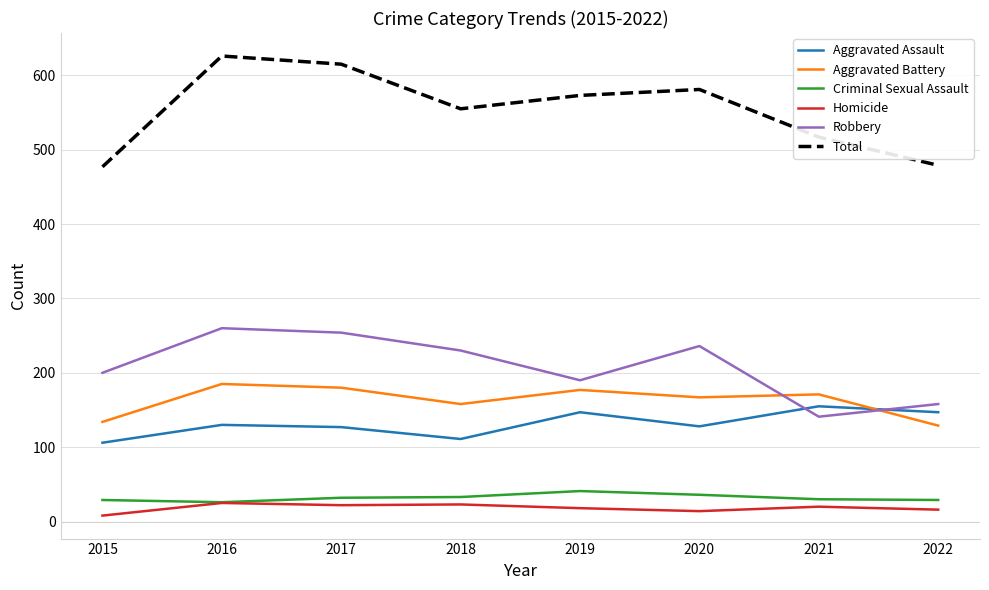

How many lines are shown in the chart?

6